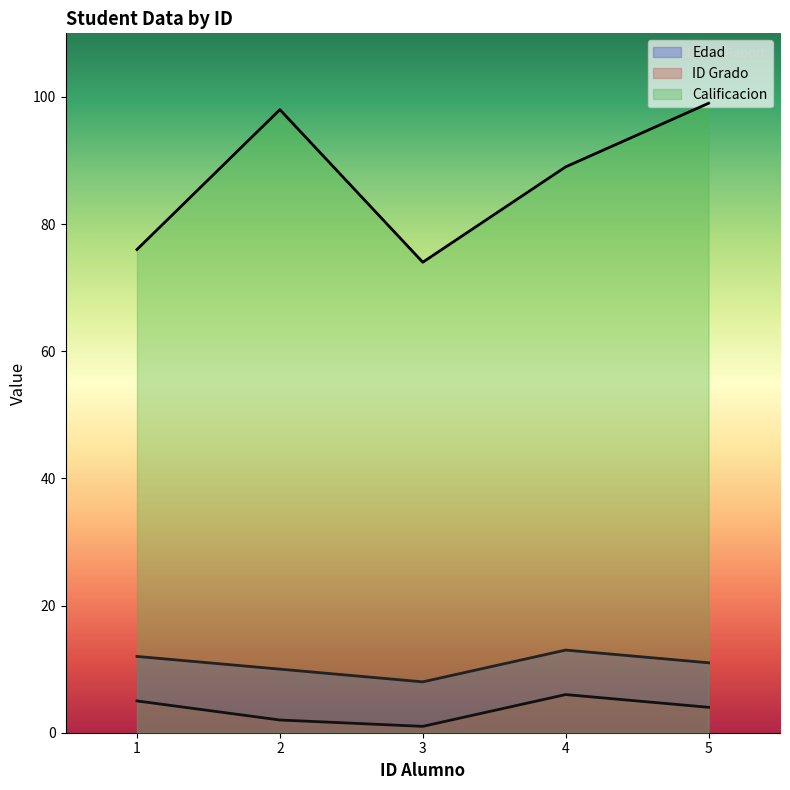

Is the value of Calificacion at 3 greater than the value of ID Grado at 2?

Yes